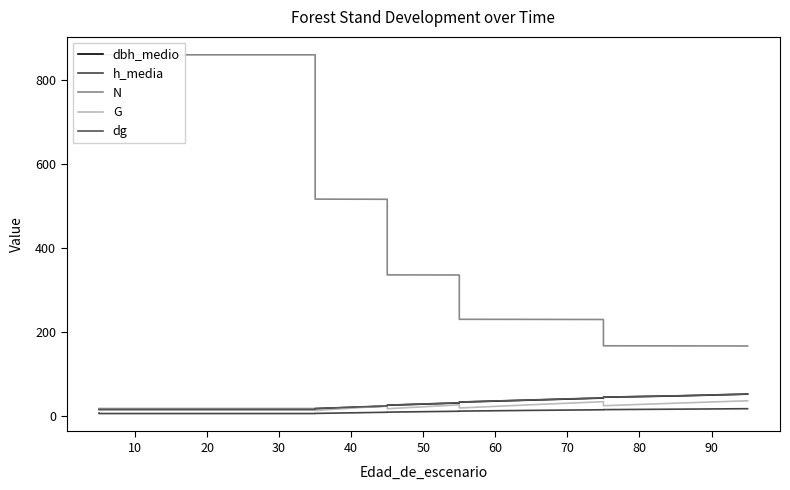

What is the difference between the second highest and second lowest values in the h_media series?

10.4